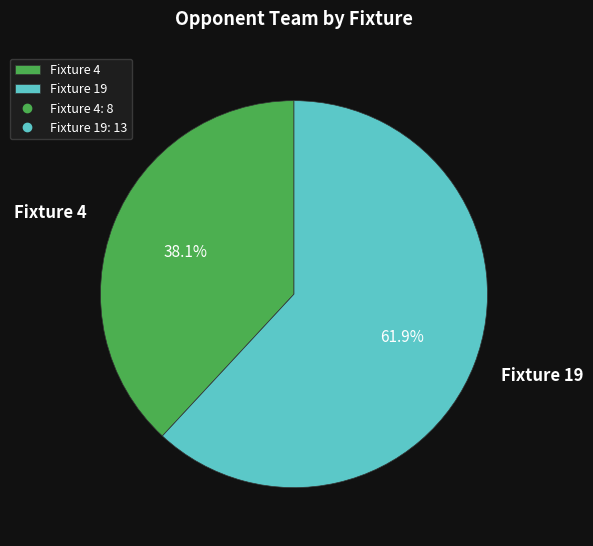

Which category accounts for the majority?

Fixture 19